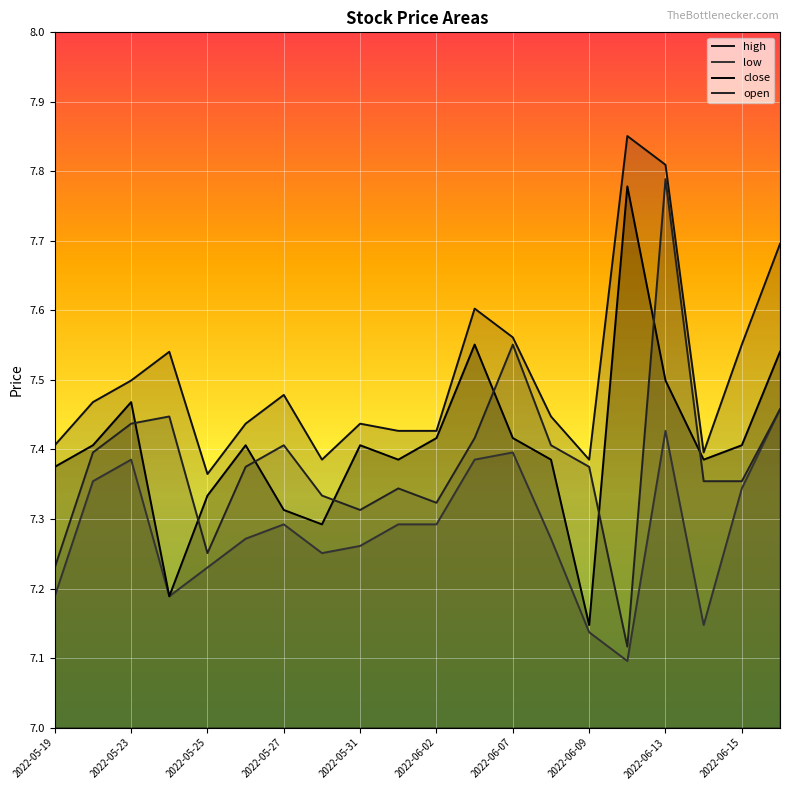

Reading right to left, transcribe all the data shown in this chart.

high: 7.7	7.6	7.4	7.8	7.9	7.4	7.4	7.6	7.6	7.4	7.4	7.4	7.4	7.5	7.4	7.4	7.5	7.5	7.5	7.4
low: 7.5	7.3	7.1	7.4	7.1	7.1	7.3	7.4	7.4	7.3	7.3	7.3	7.3	7.3	7.3	7.2	7.2	7.4	7.4	7.2
close: 7.5	7.4	7.4	7.5	7.8	7.1	7.4	7.4	7.6	7.4	7.4	7.4	7.3	7.3	7.4	7.3	7.2	7.5	7.4	7.4
open: 7.5	7.4	7.4	7.8	7.1	7.4	7.4	7.6	7.4	7.3	7.3	7.3	7.3	7.4	7.4	7.3	7.4	7.4	7.4	7.2